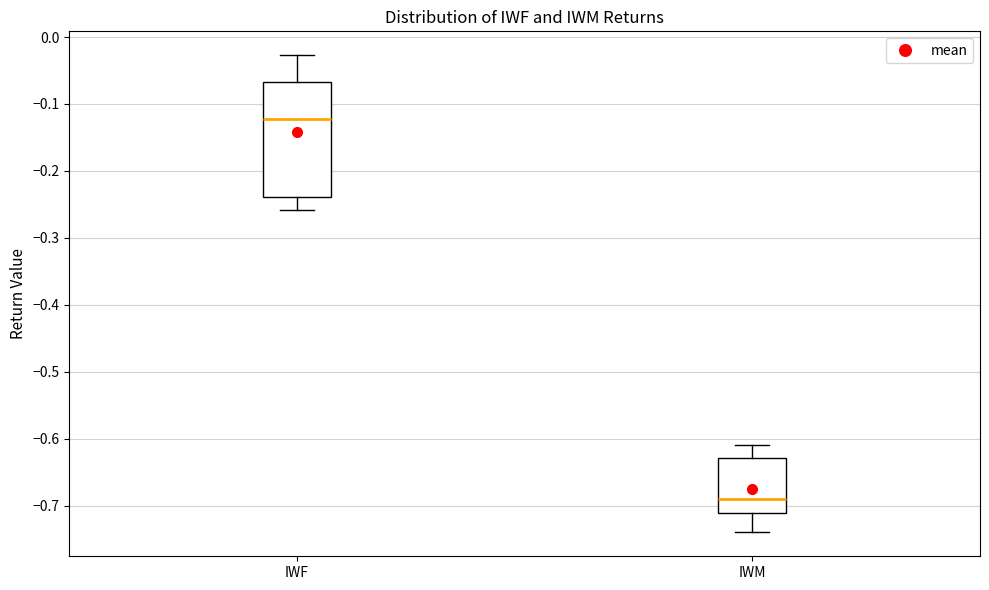

Where does the upper whisker of the box for IWM end on the y-axis? The values are not printed on the chart, so give them approximately, as read against the axis.

-0.61